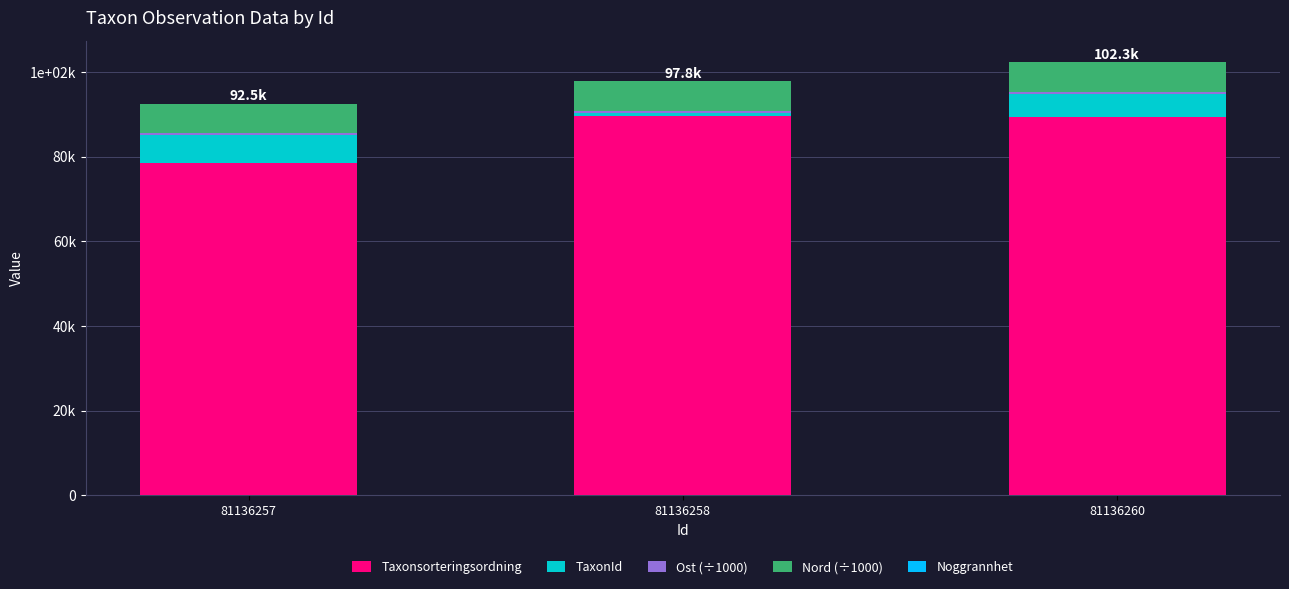

Which series has the largest range (max minus min)?

Taxonsorteringsordning